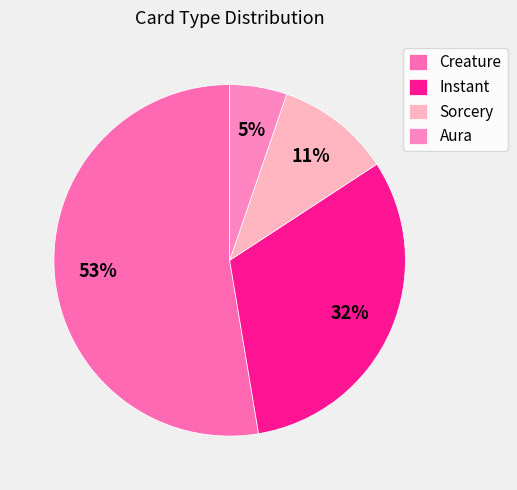

How many segments does this pie chart have?

4